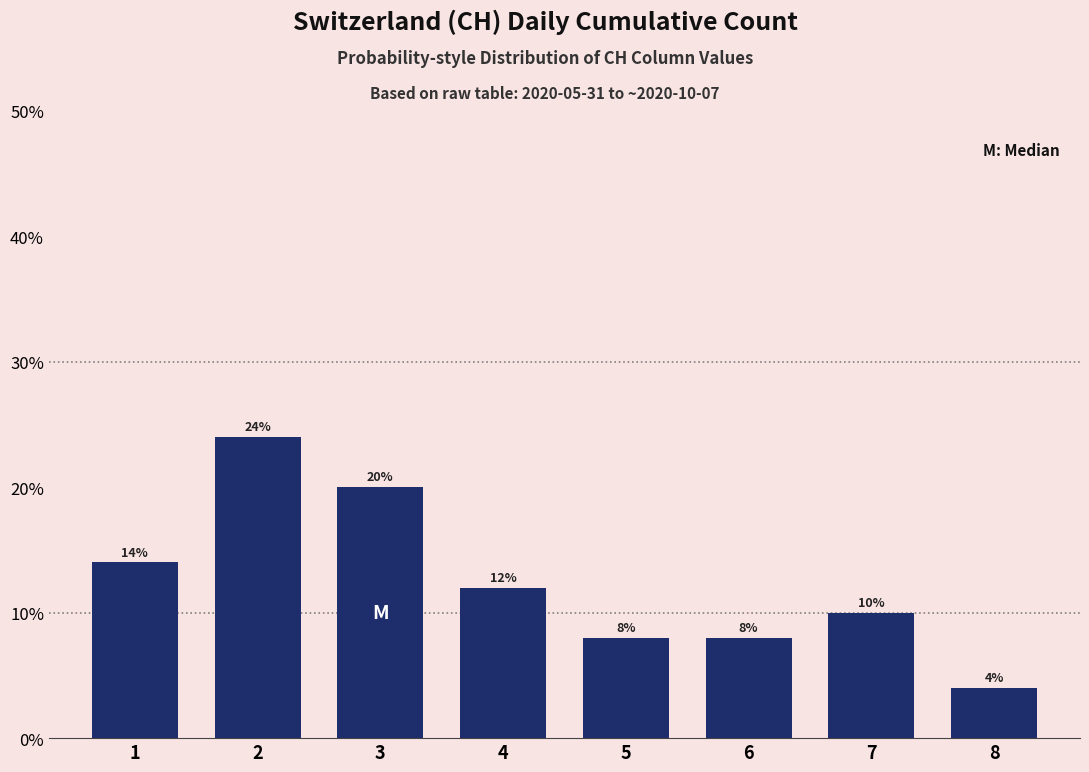

Reading right to left, extract all data points from this chart.

8=4.0	7=10.0	6=8.0	5=8.0	4=12.0	3=20.0	2=24.0	1=14.0